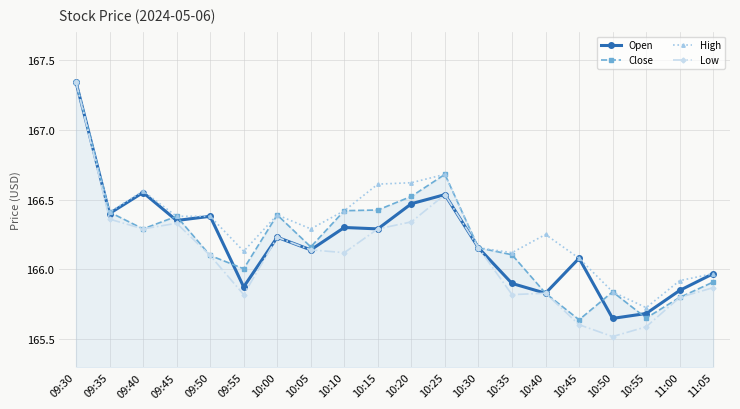

True or false: High has more than 0 interior local peaks.

True